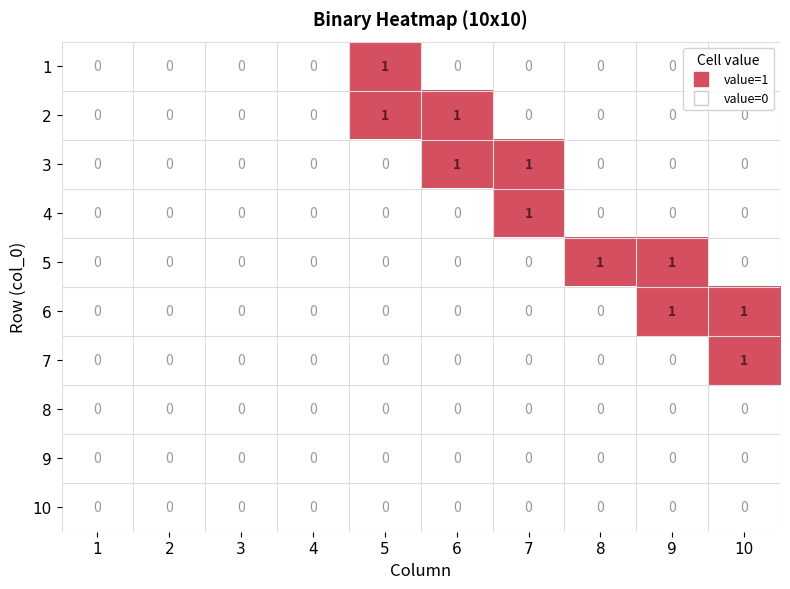

The 10 series shows 0 at 5. True or false?

True